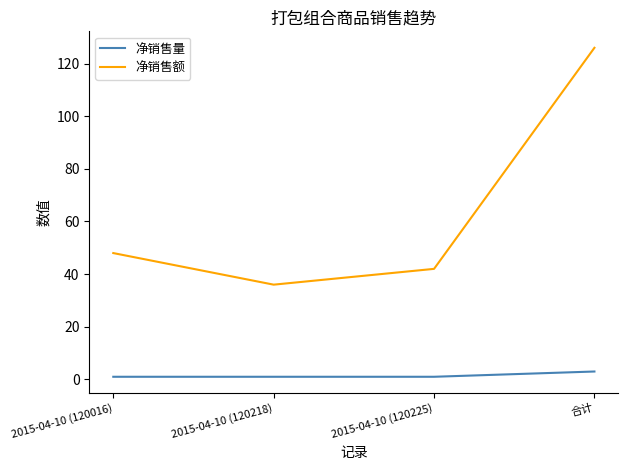

Which series changed the most between 2015-04-10 (120225) and 合计?

净销售额